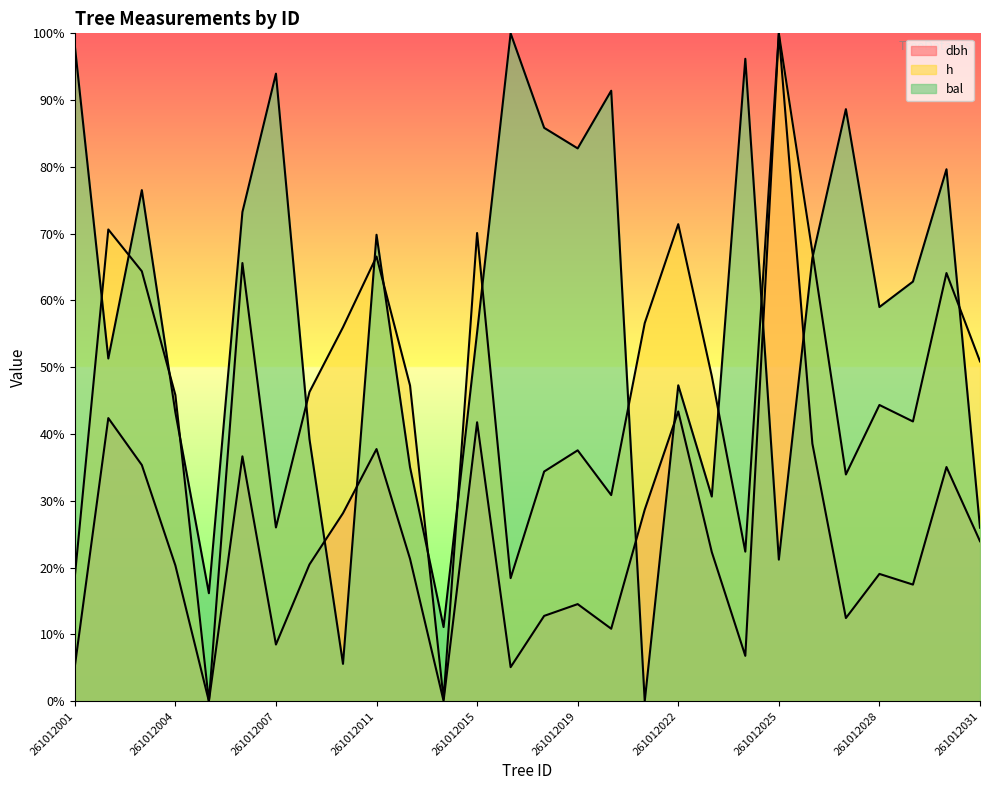

At which category is the sum across all series the highest?

261012025